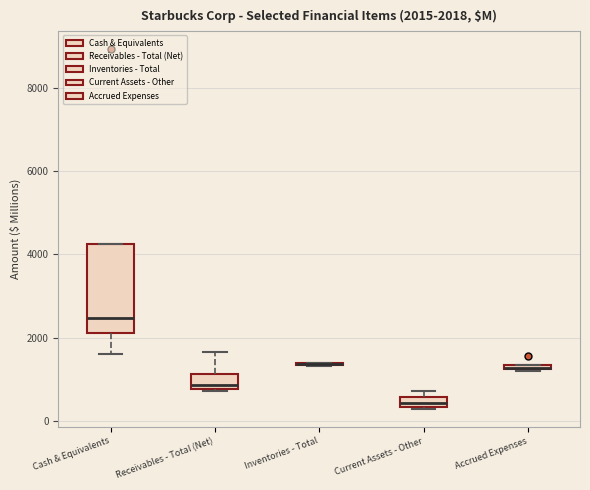

Which box is the tallest, from its lower edge to its upper edge?

Cash & Equivalents